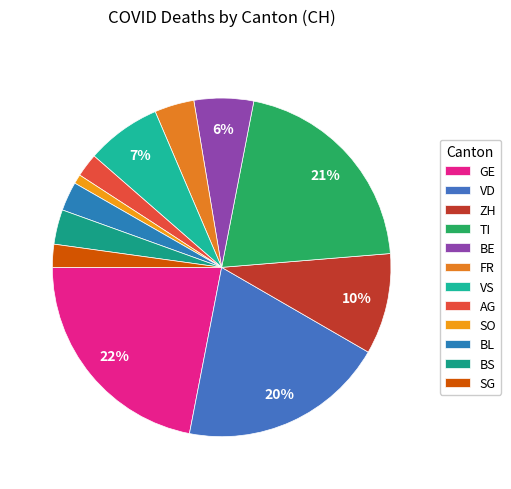

Which has a higher value, VS or GE?

GE